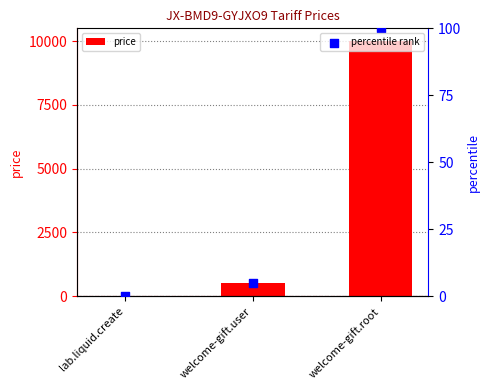

What is the total value across all series at welcome-gift.root?

10100.0